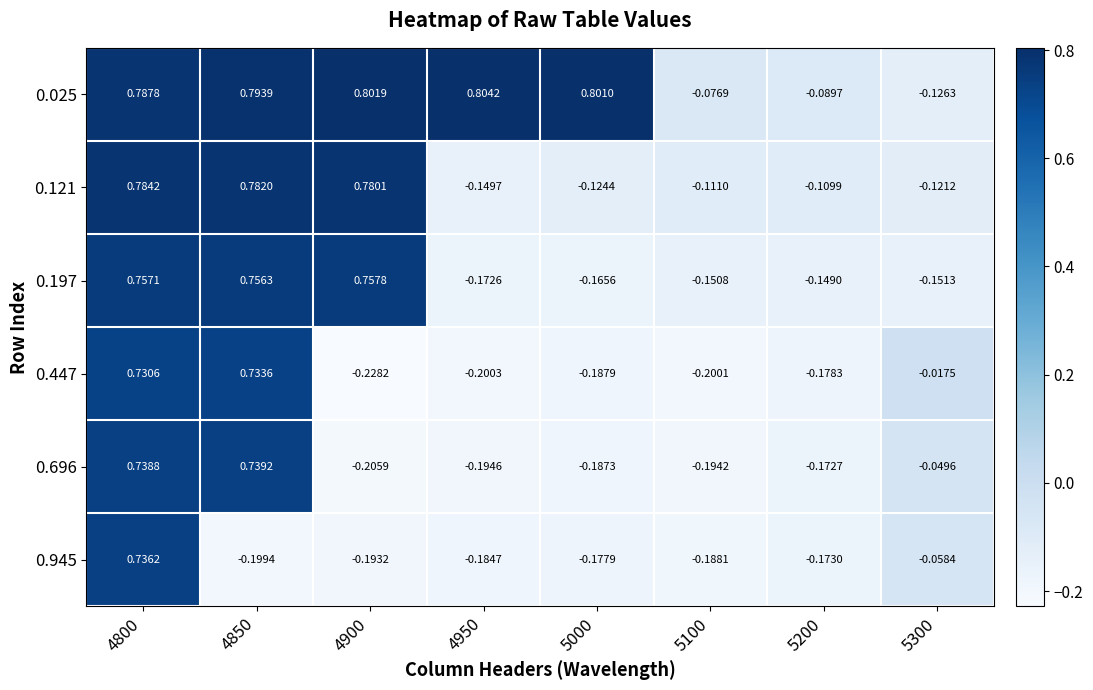

Is the value of 0.121 at 4950 greater than the value of 0.197 at 4900?

No